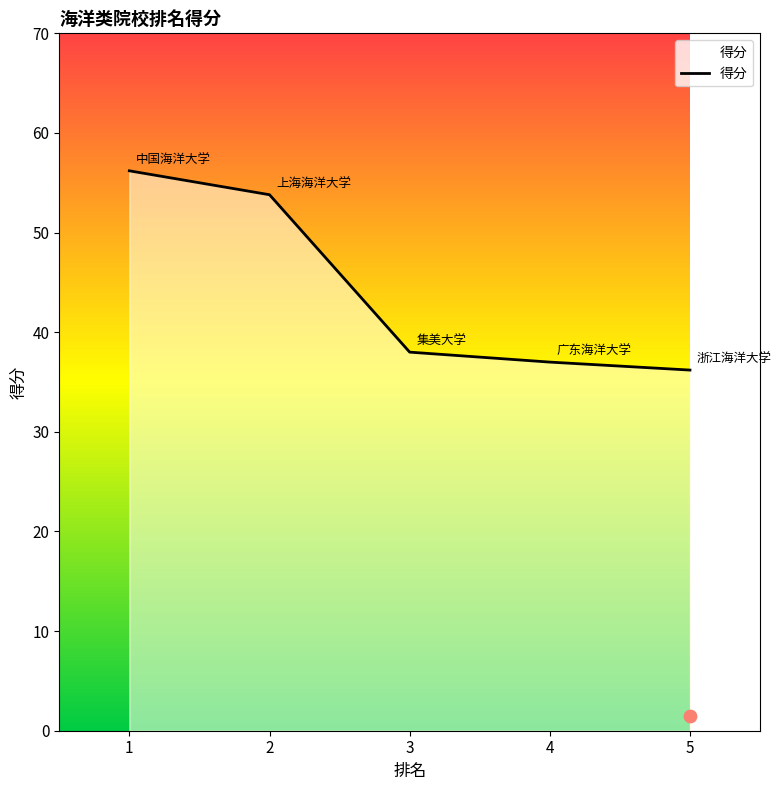

Approximately how many times larger is the value at 5 compared to 1?

0.6